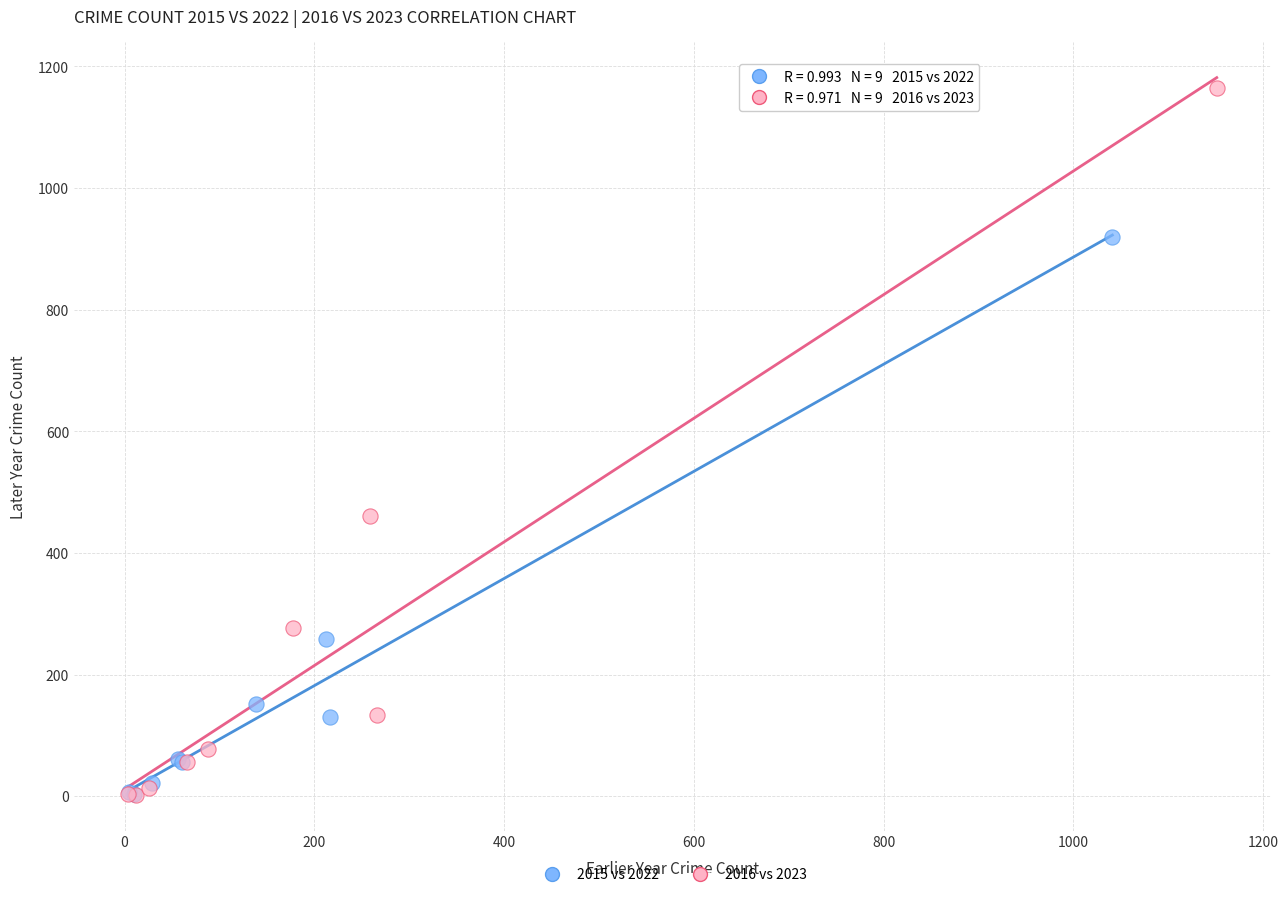

Which series has the largest Y range (max minus min)?

2016 vs 2023